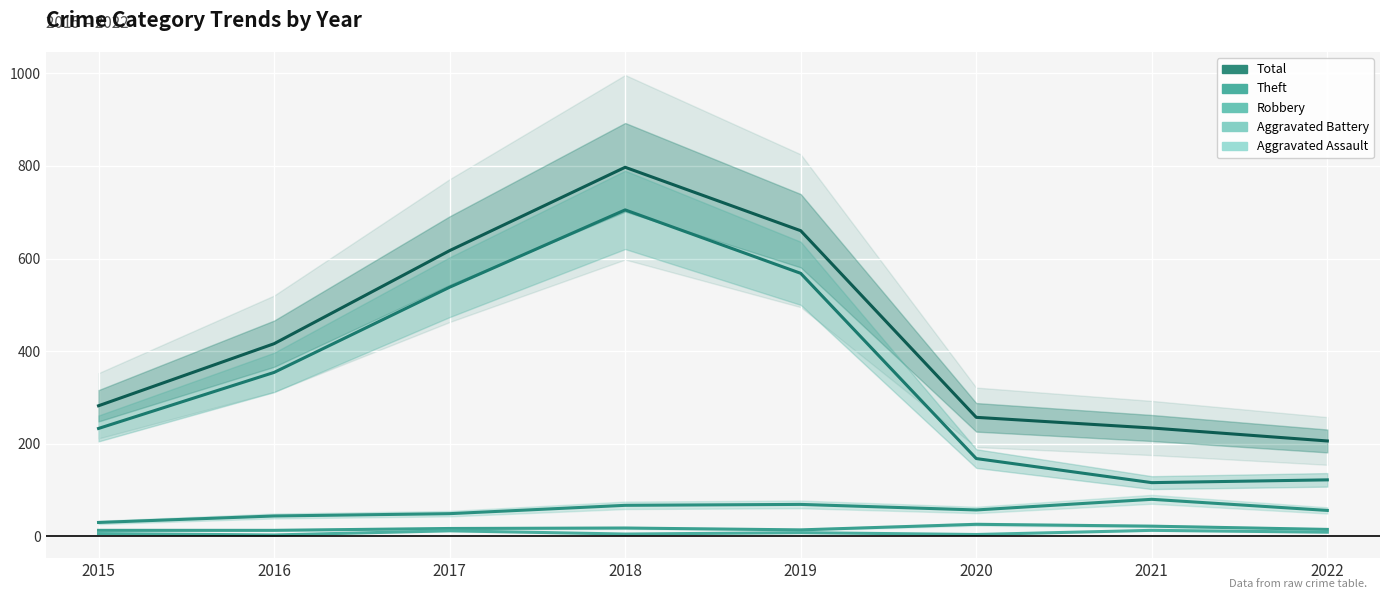

Does the chart display data point markers on the line(s)?

No